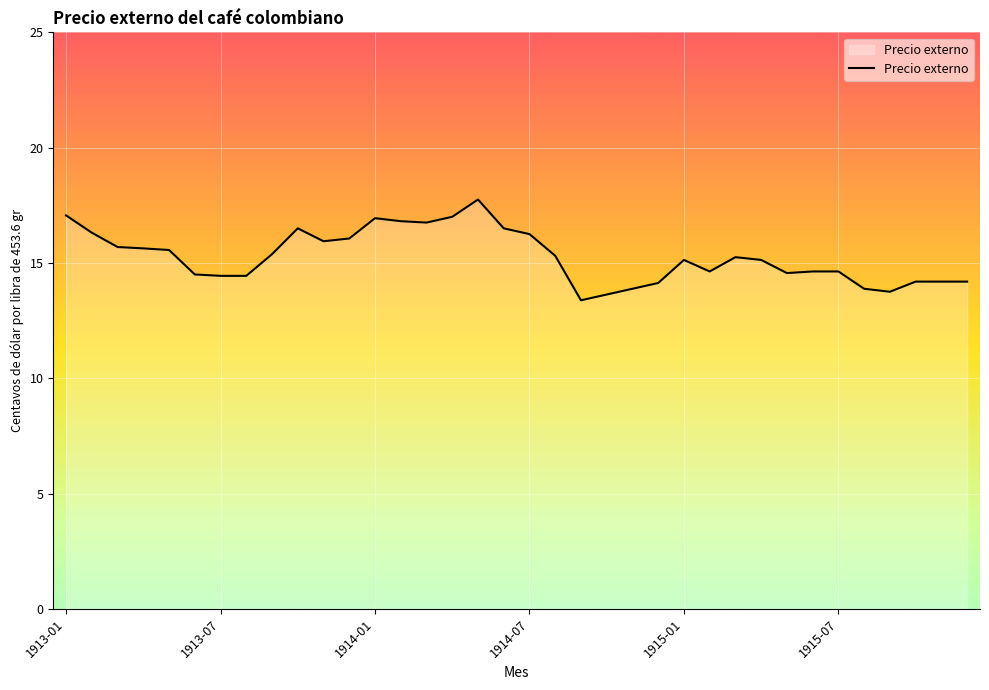

What is the average value?

15.3